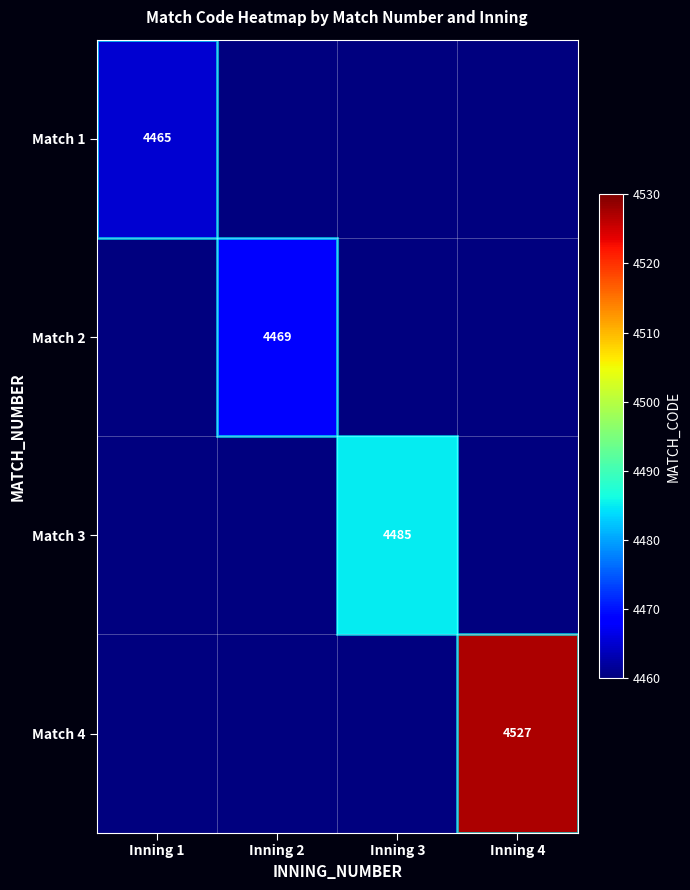

How many distinct data groups are displayed?

4